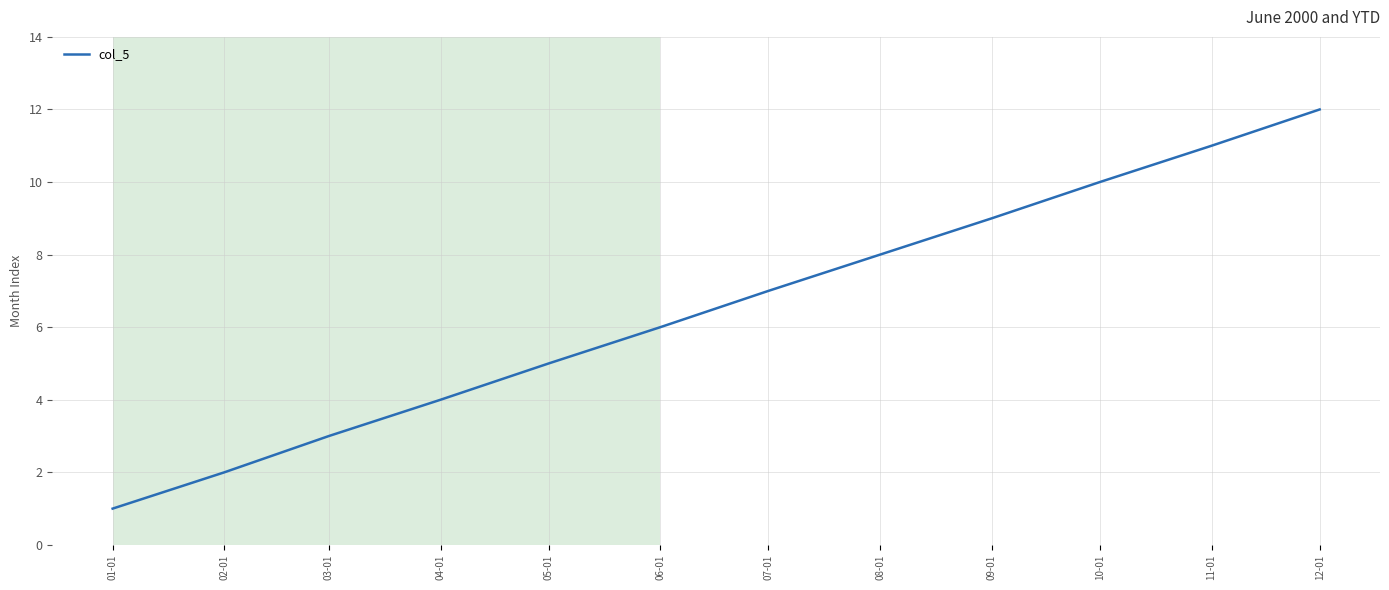

What is the difference between the values at 11-01 and 02-01?

9